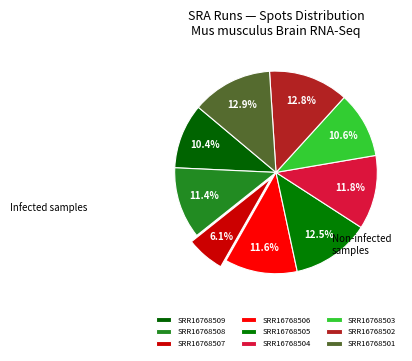

What is the ratio of the value at SRR16768501 to the value at SRR16768508?

1.1